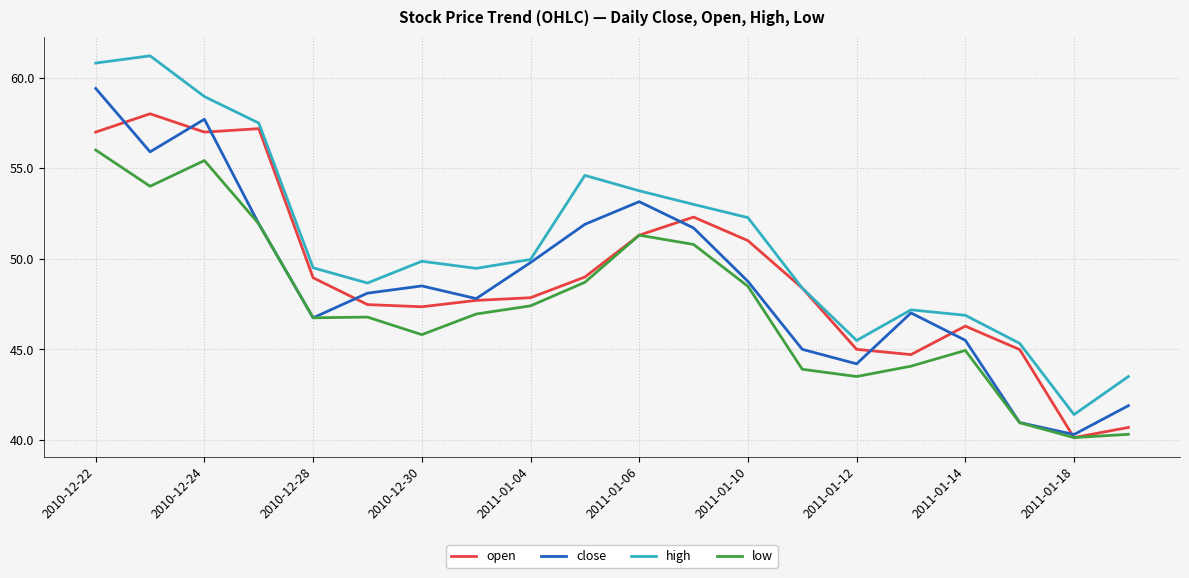

List the series in order of their peak value, highest first.

high, close, open, low